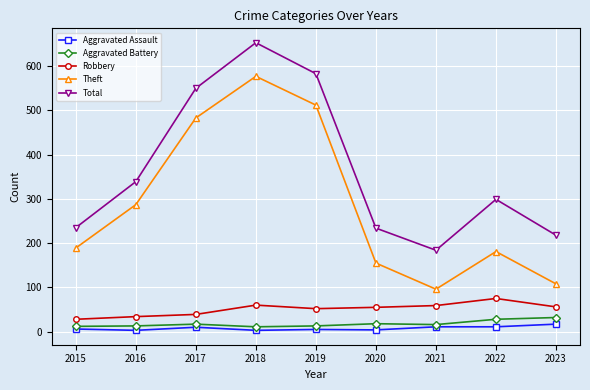

True or false: Aggravated Assault and Total cross at least once.

False